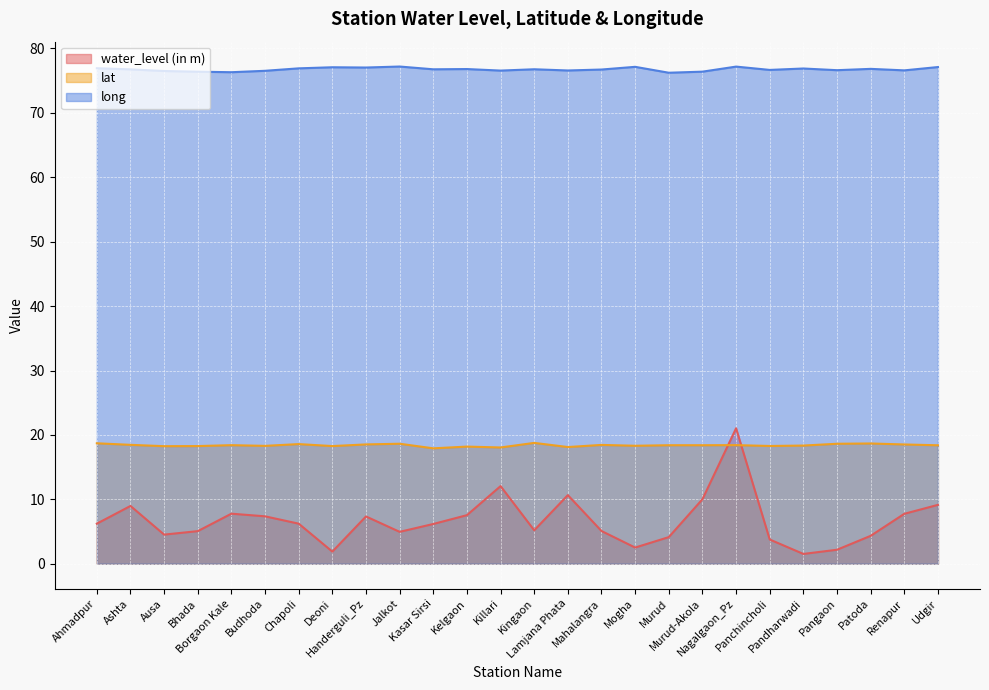

How many categories are shown in the chart?

26